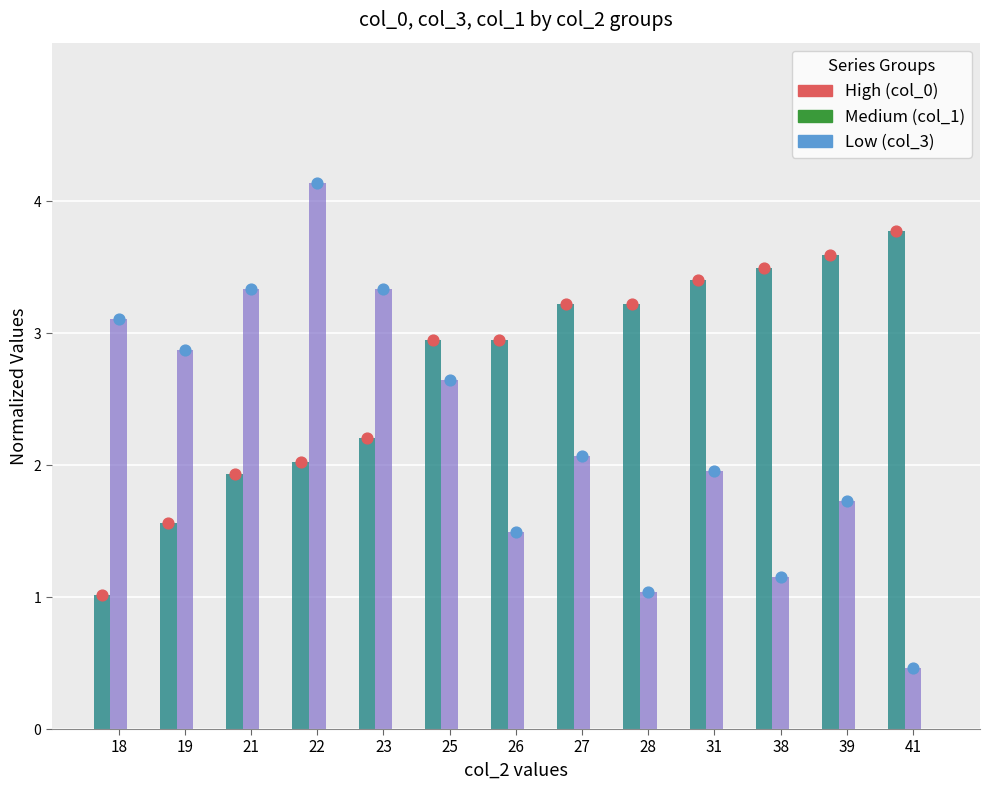

What is the total value across all series at 38?

4.9